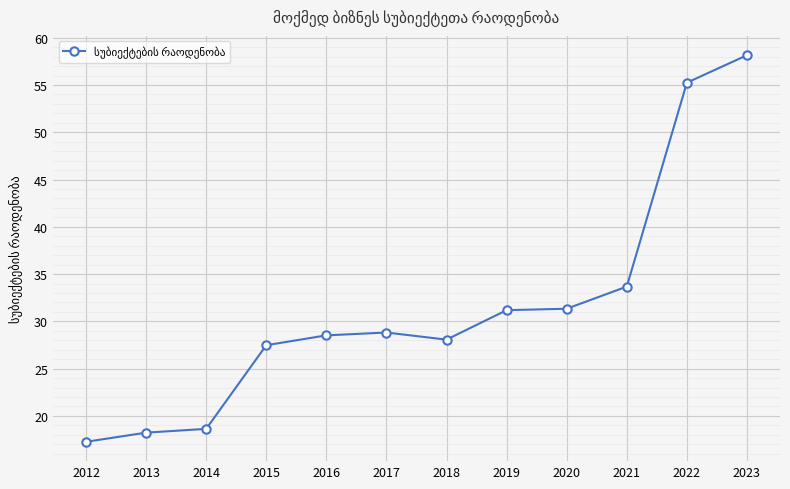

Where is the data nearest to the value 37?

2021